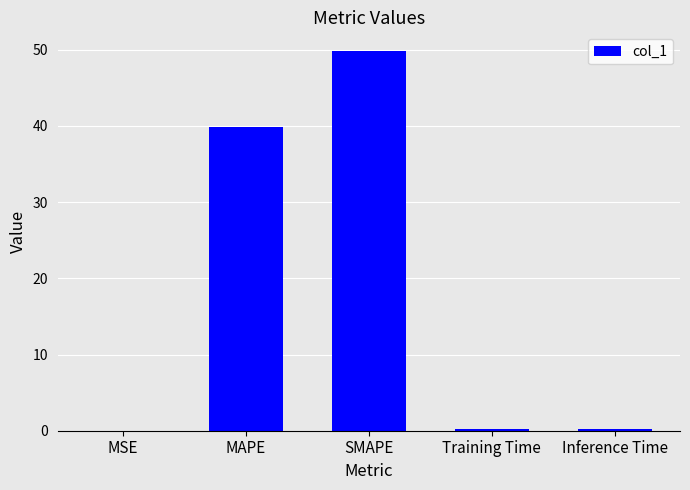

Which has a higher value, MAPE or Training Time?

MAPE